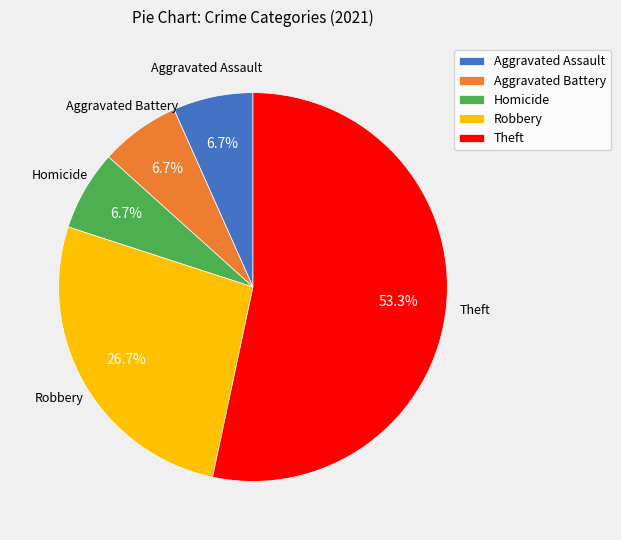

Do Aggravated Assault and Robbery together represent more than half of the pie?

No